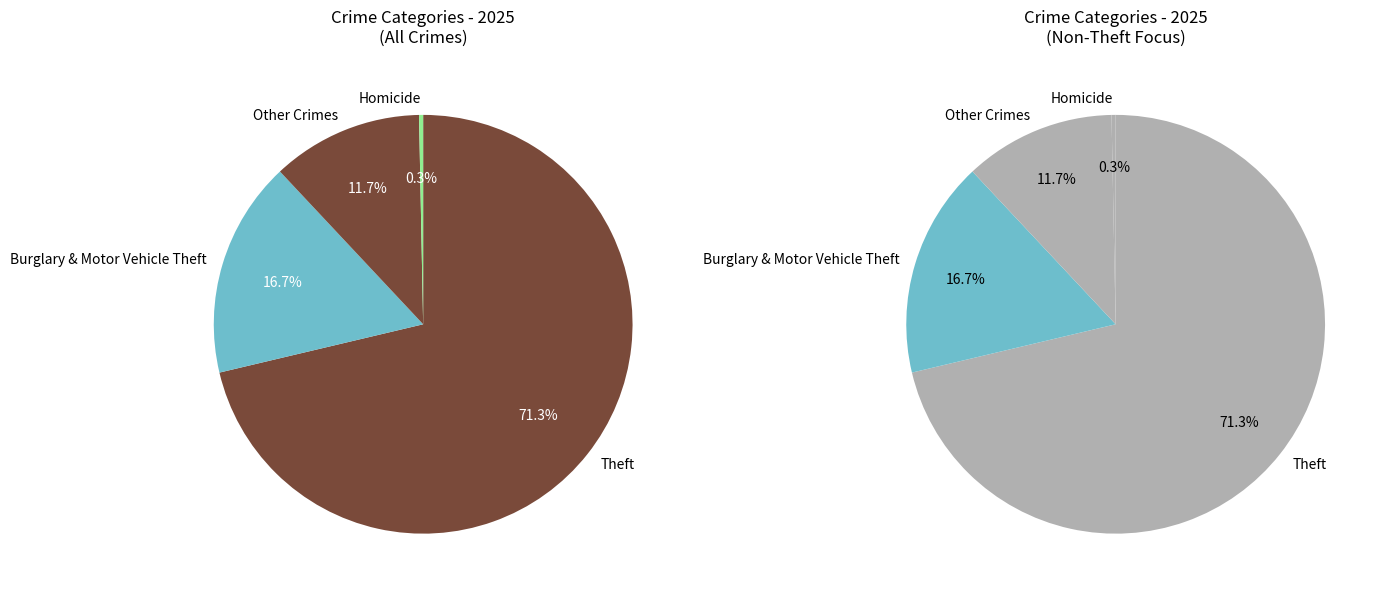

Which category accounts for the majority?

Theft